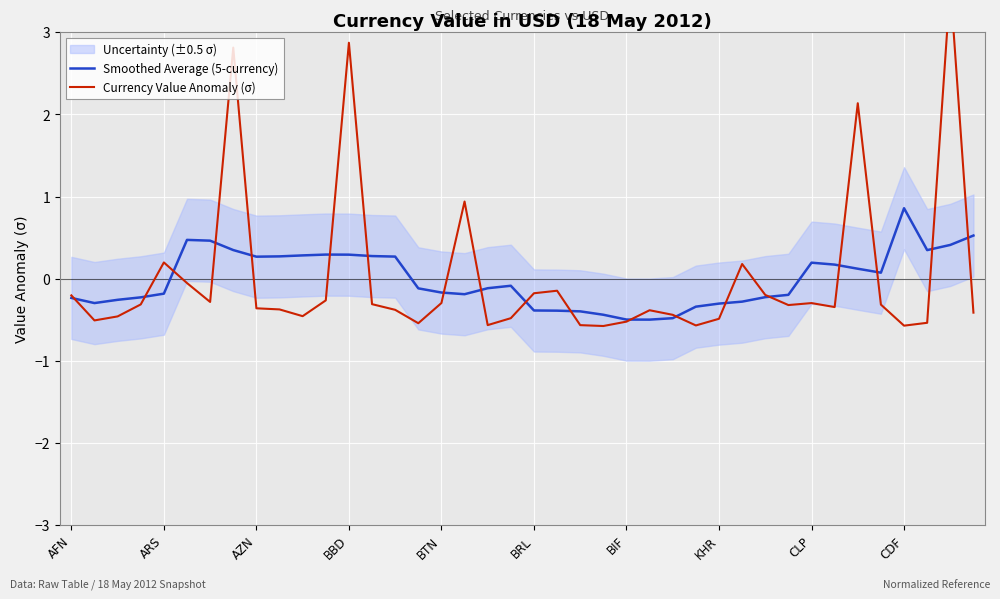

What position from the left is AFN?

1